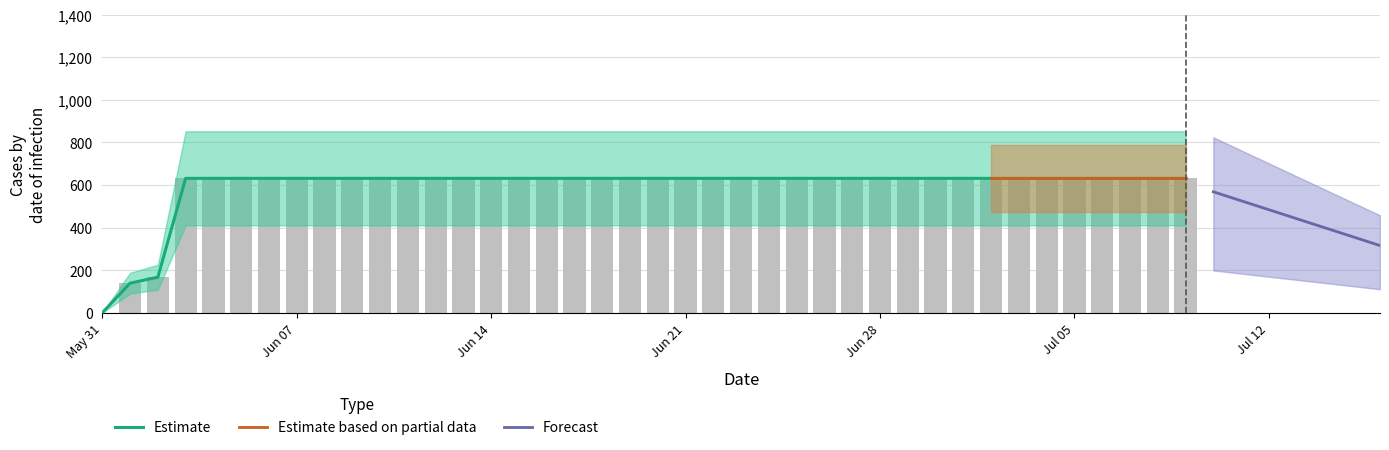

What position from the right is 2020-06-10?

30